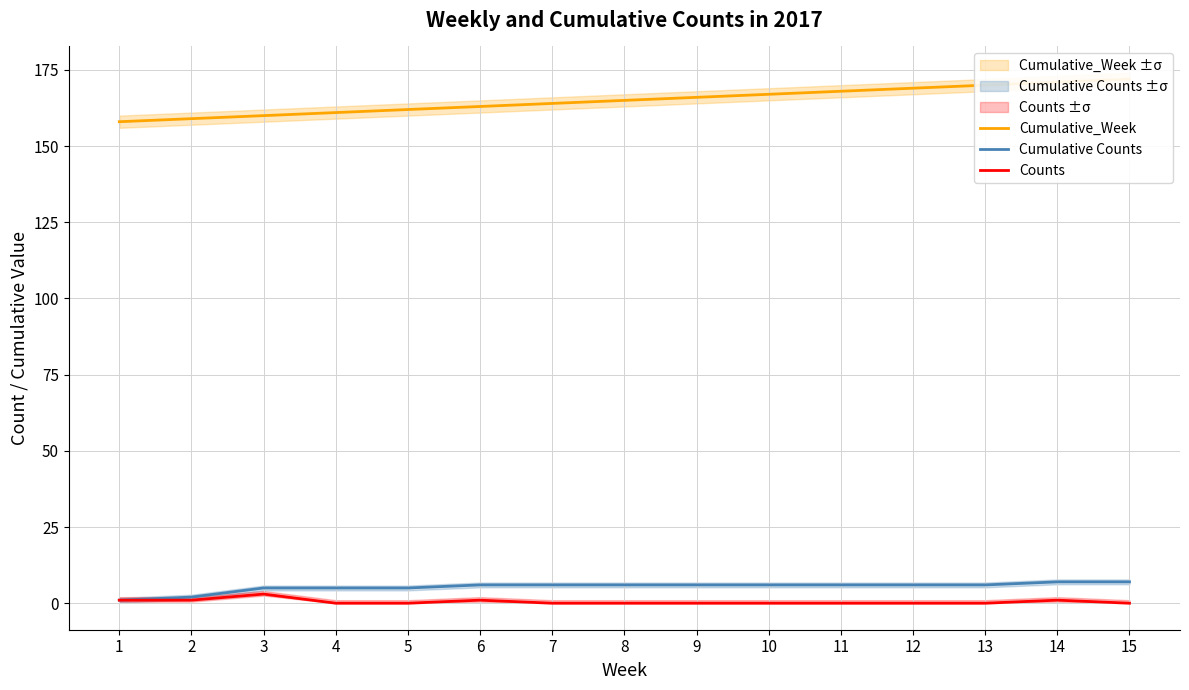

Does the chart display data point markers on the line(s)?

No